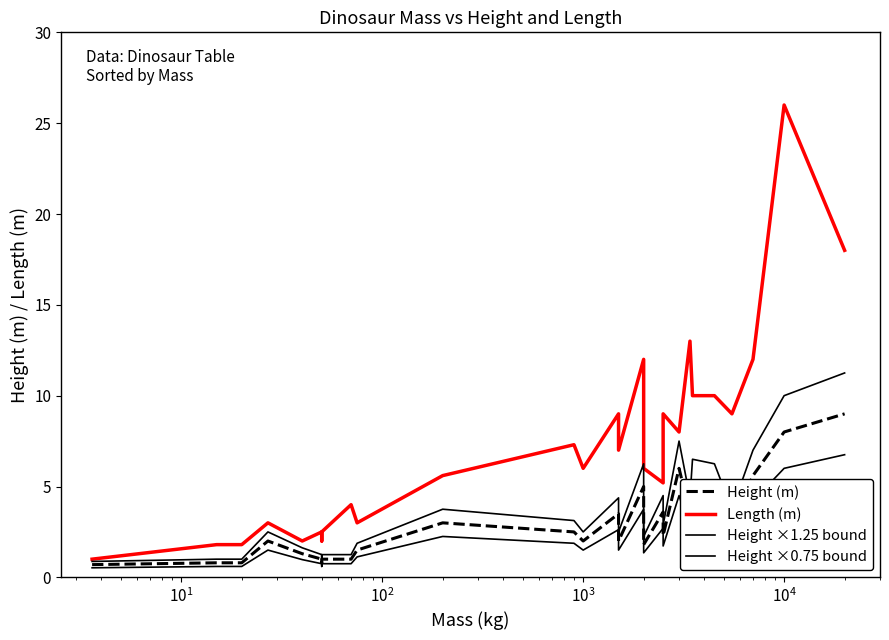

Which series has the largest total across all categories?

Length (m)